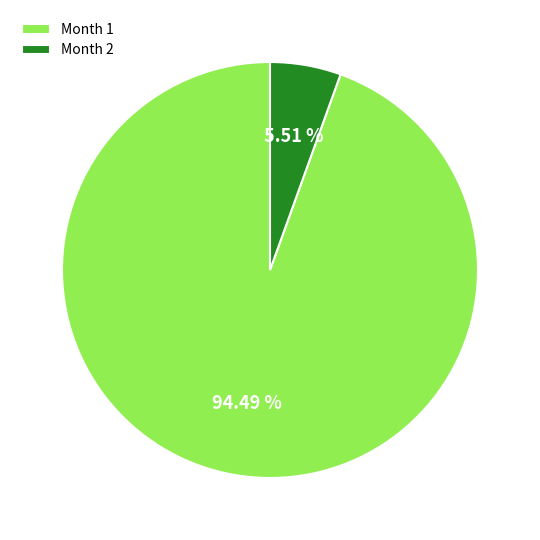

How many slices are in this pie chart?

2